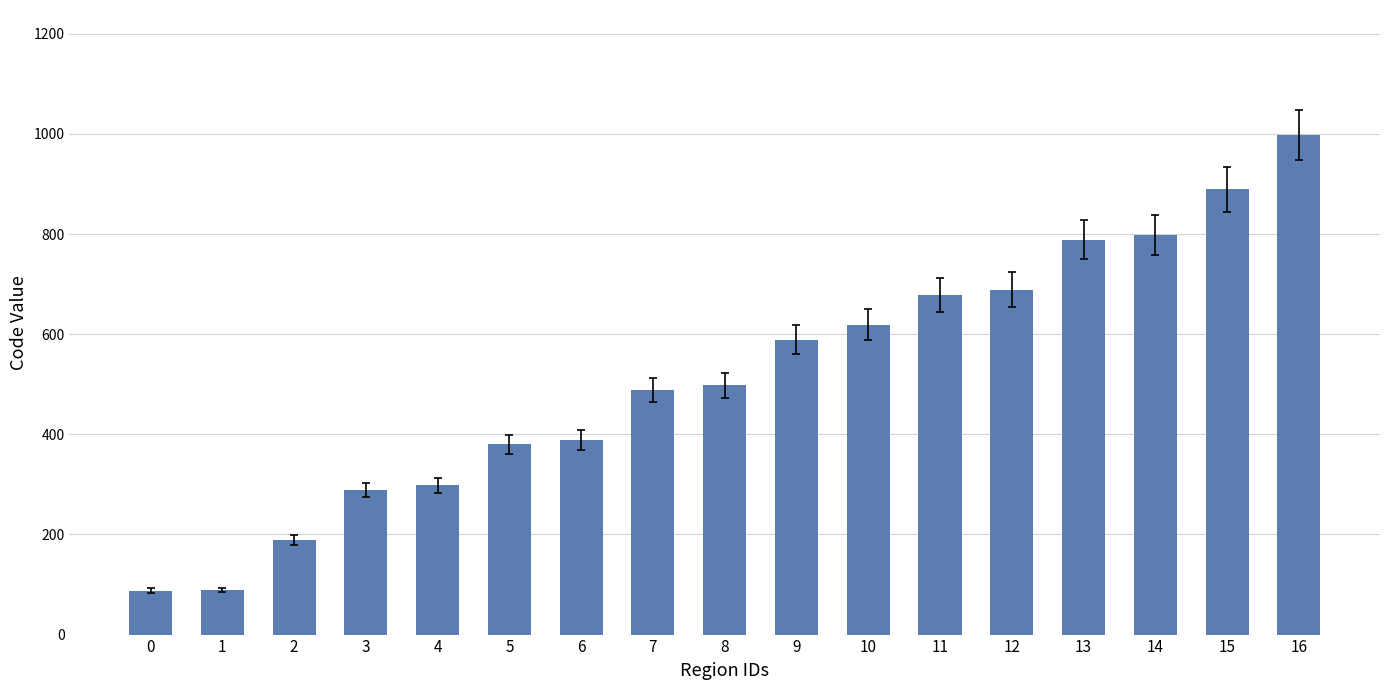

The value at 11 is 679. True or false?

True